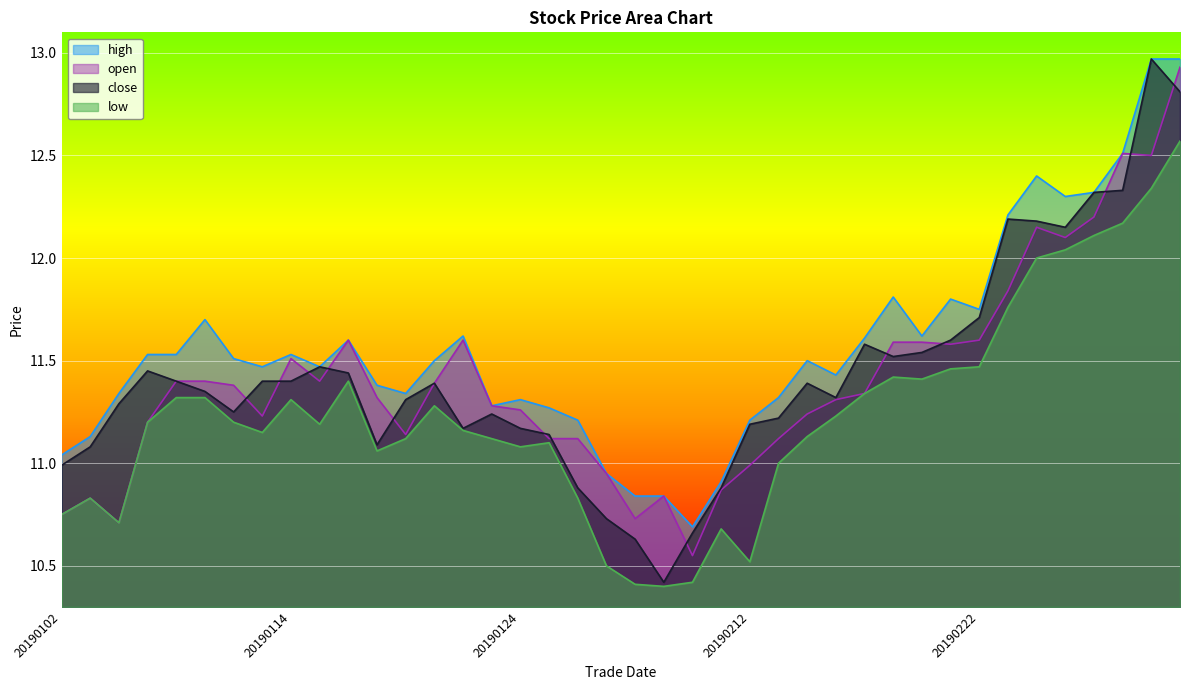

True or false: low has more than 2 interior local peaks.

True